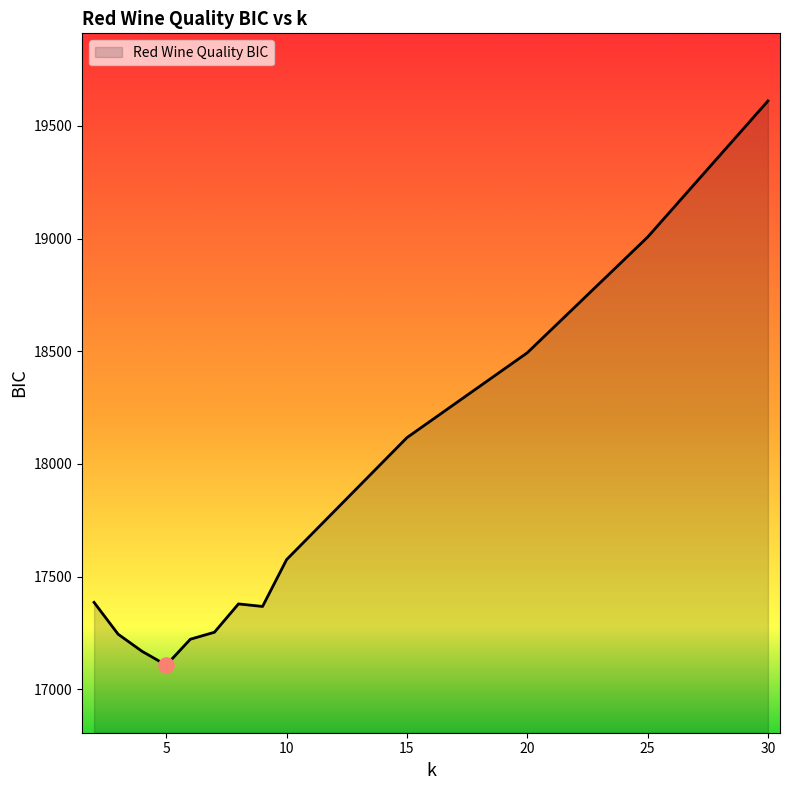

What is the minimum value shown in the chart?

17106.8